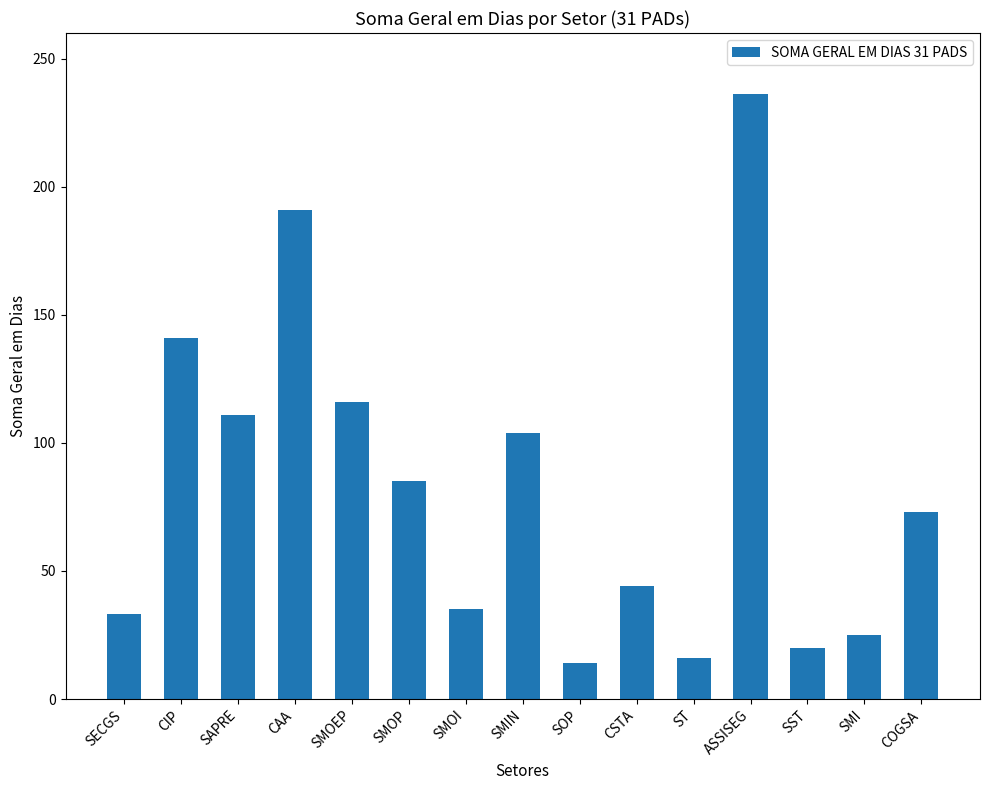

The chart shows a value of 91 at ASSISEG. True or false?

False